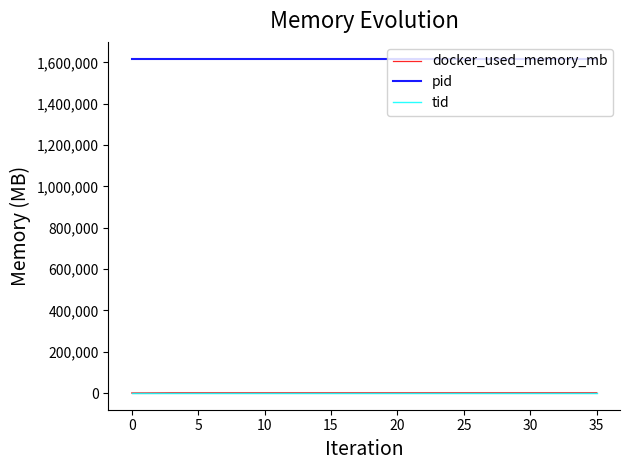

Which series has the largest total across all categories?

pid